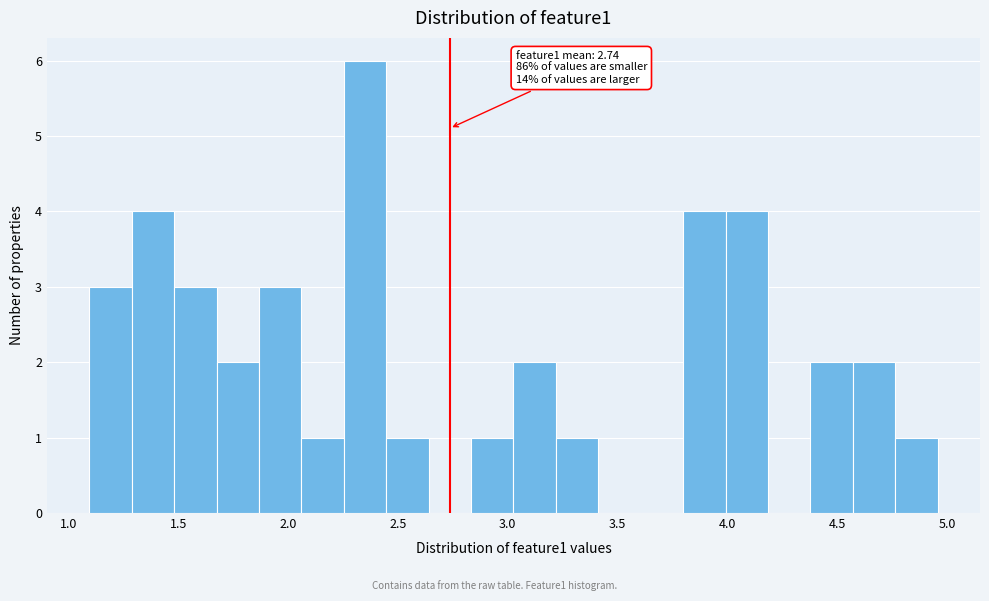

Around what value on the x-axis is the tallest bar? Give the approximate position of its centre, as read against the axis.

2.35